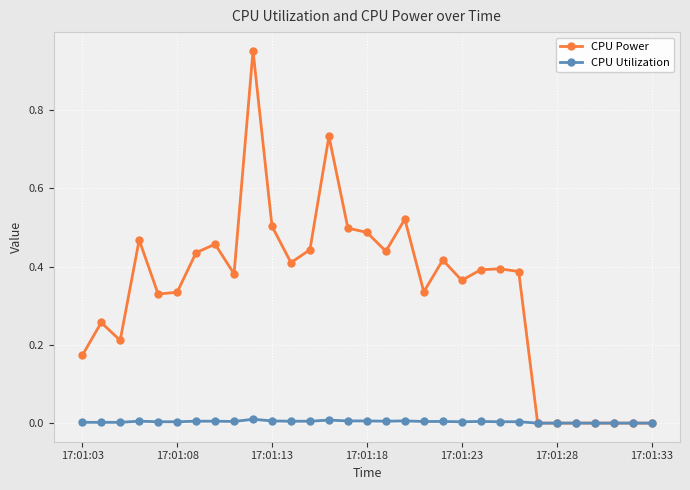

How many series are shown in this chart?

2